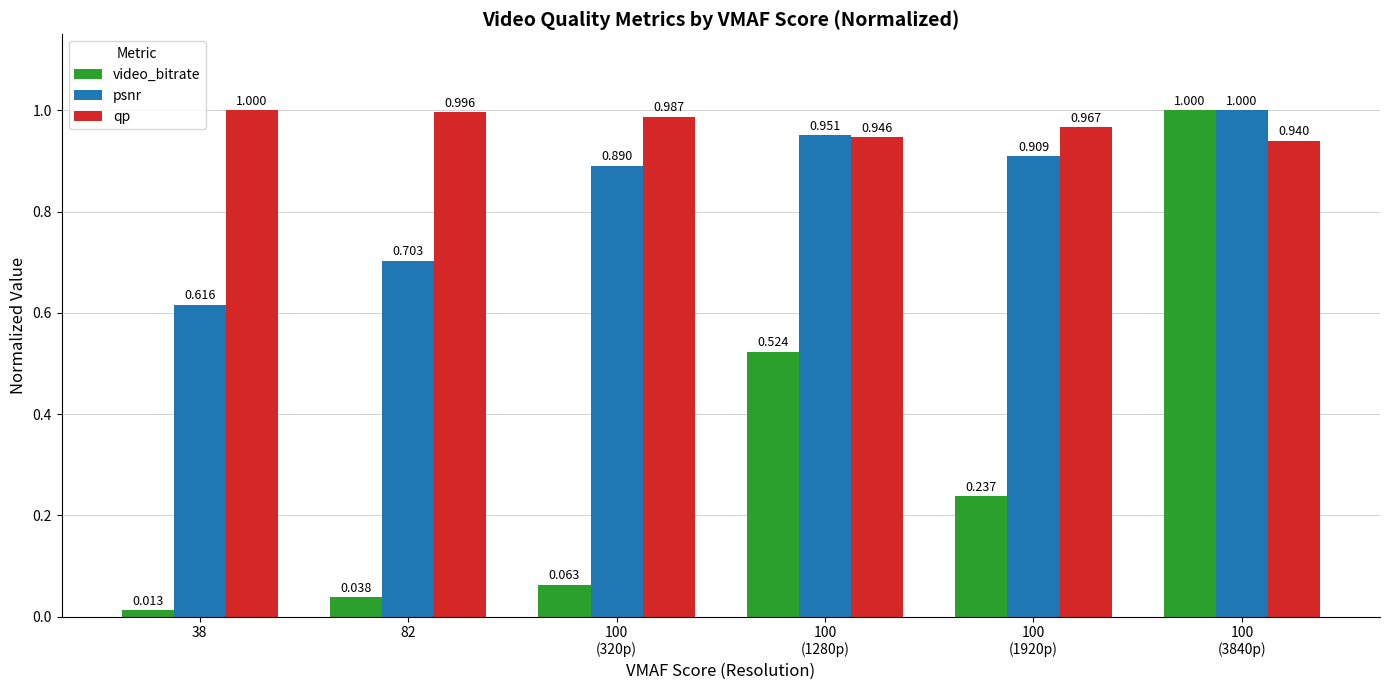

List the series in order of their overall mean, highest first.

qp, psnr, video_bitrate